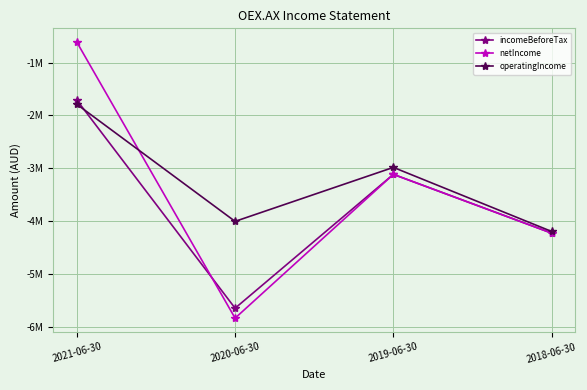

True or false: incomeBeforeTax and netIncome cross at least once.

True